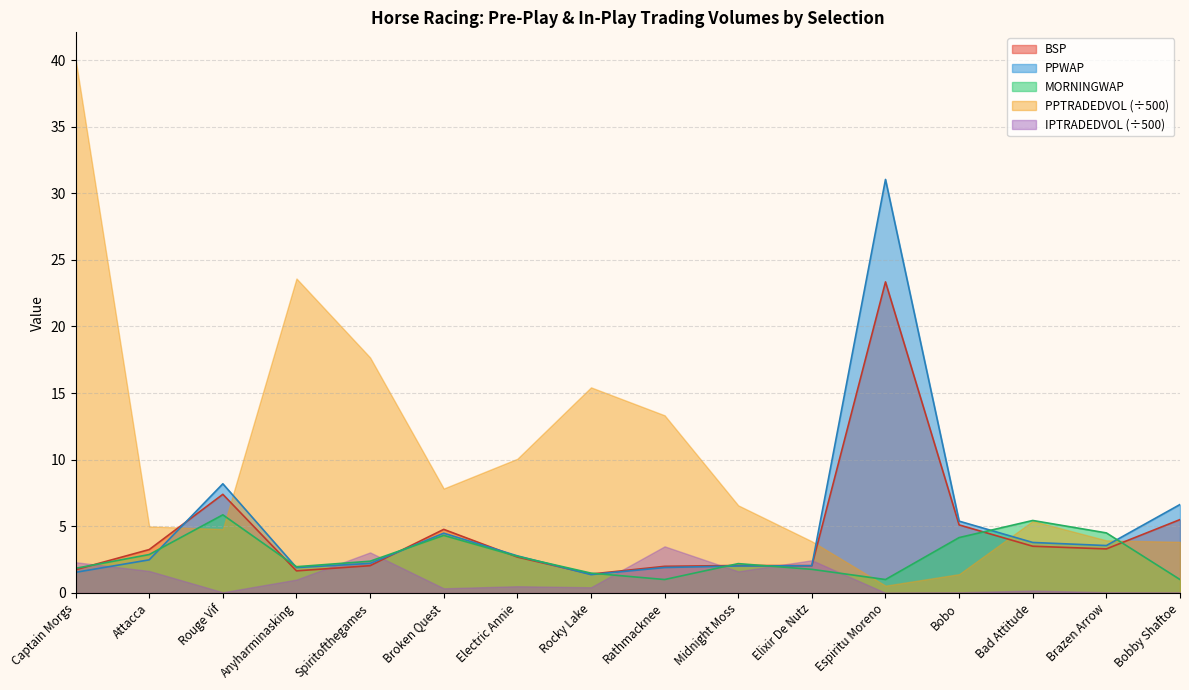

What is the label of the 13th point from the left?

Bobo